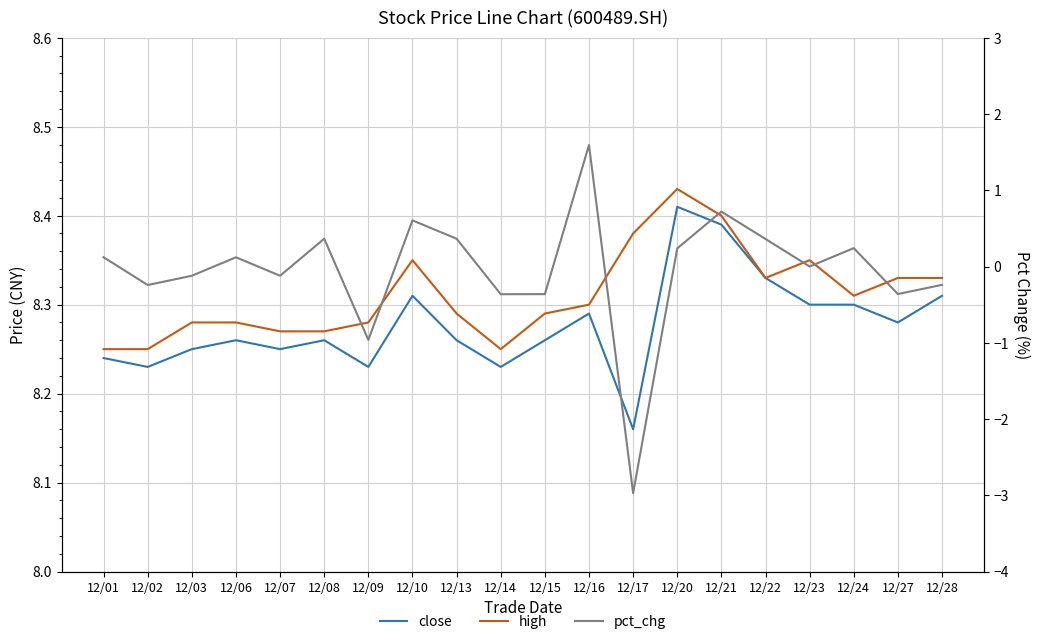

True or false: close has a value of 12.5 at 12/06.

False